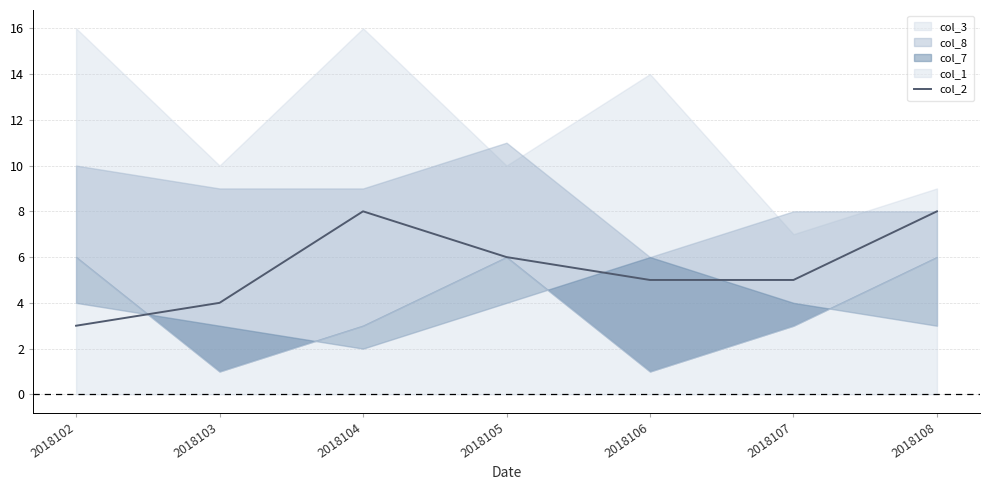

Reading left to right, extract all data points from this chart.

3	4	8	6	5	5	8